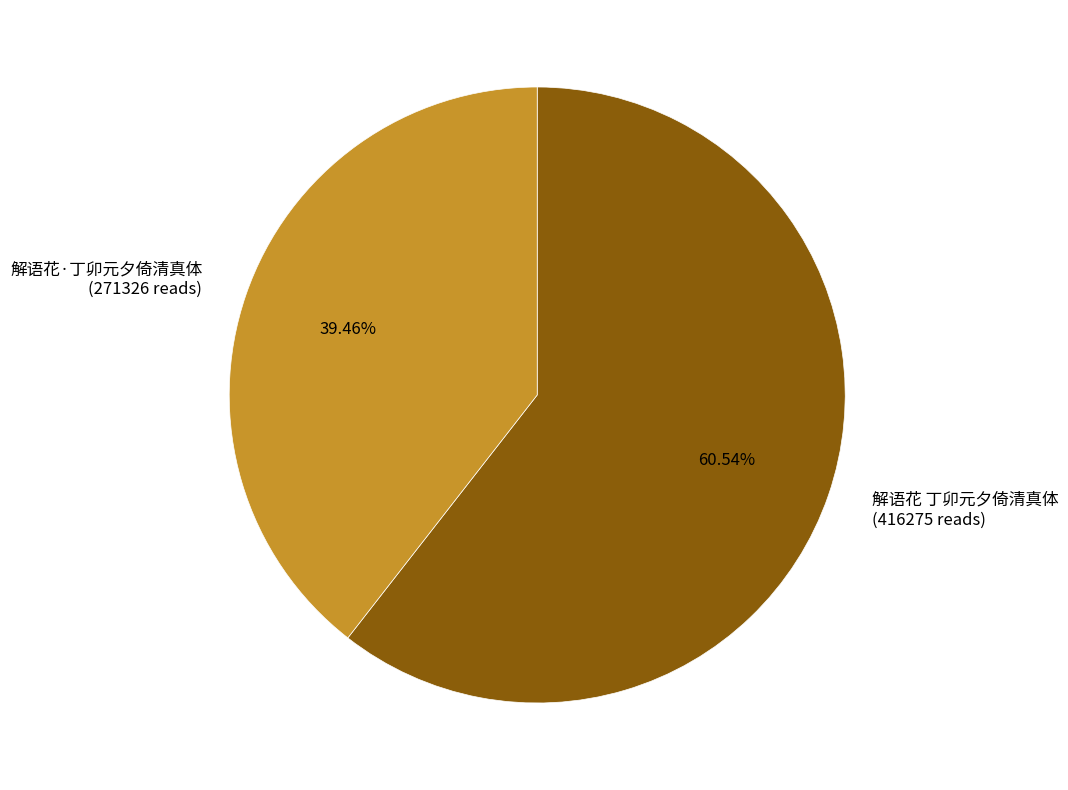

Approximately how many times larger is the value at 解语花·丁卯元夕倚清真体 compared to 解语花 丁卯元夕倚清真体?

0.7